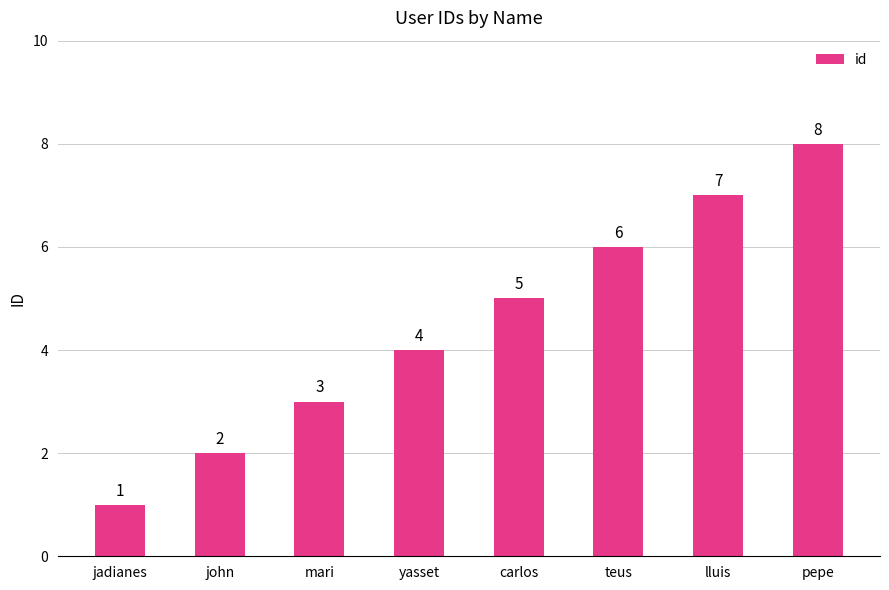

What is the difference between the maximum and minimum values?

7